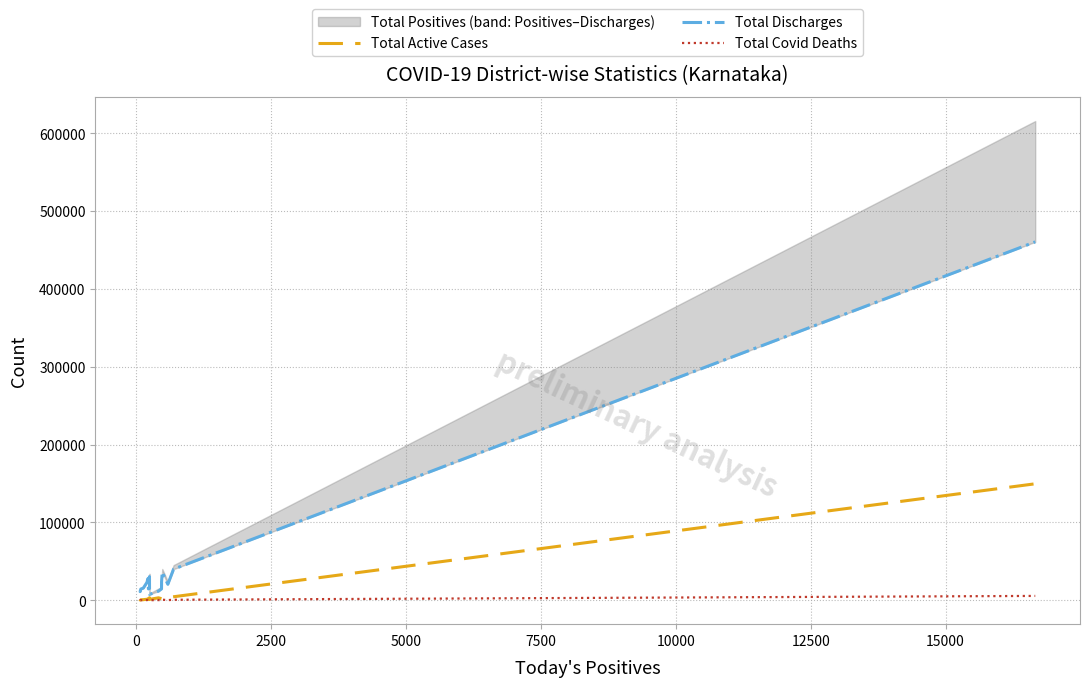

True or false: Total Active Cases and Total Covid Deaths cross at least once.

False